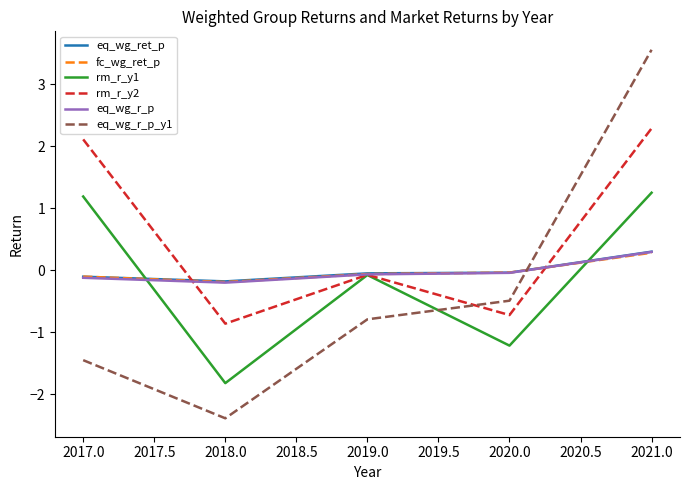

Where is rm_r_y1 nearest to the value 0?

2019.0